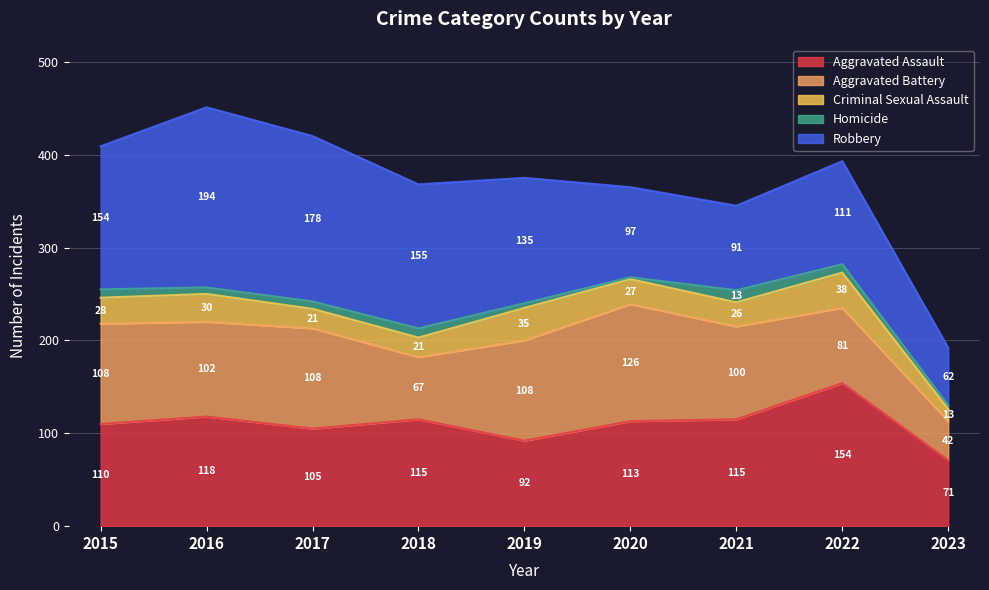

Which label corresponds to the smallest value in the chart?

2020